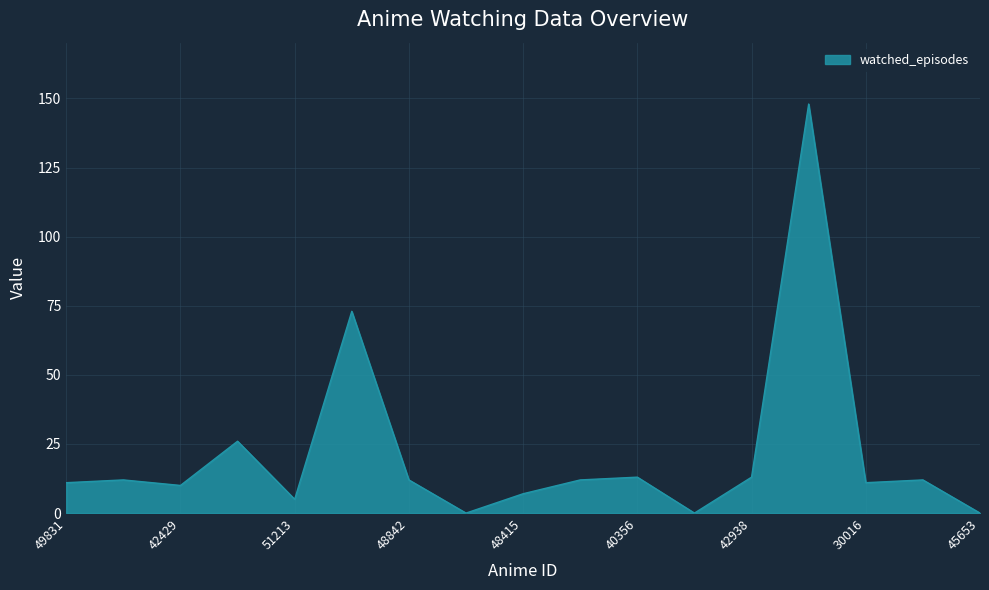

What is the difference between the maximum and minimum values?

148